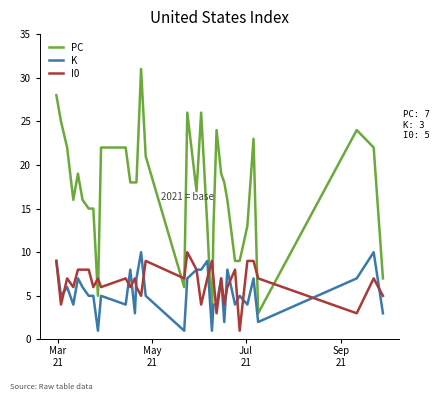

What is the greatest value displayed?

31